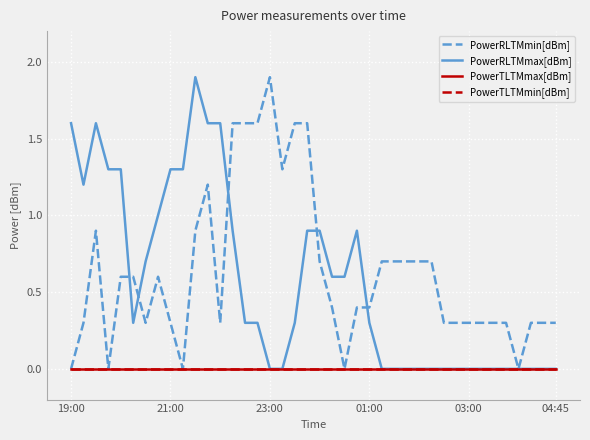

Reading left to right, extract all data points from this chart.

PowerRLTMmin[dBm]: 0.0	0.3	0.9	0.0	0.6	0.6	0.3	0.6	0.3	0.0	0.9	1.2	0.3	1.6	1.6	1.6	1.9	1.3	1.6	1.6	0.7	0.4	0.0	0.4	0.4	0.7	0.7	0.7	0.7	0.7	0.3	0.3	0.3	0.3	0.3	0.3	0.0	0.3	0.3	0.3
PowerRLTMmax[dBm]: 1.6	1.2	1.6	1.3	1.3	0.3	0.7	1.0	1.3	1.3	1.9	1.6	1.6	0.9	0.3	0.3	0.0	0.0	0.3	0.9	0.9	0.6	0.6	0.9	0.3	0.0	0.0	0.0	0.0	0.0	0.0	0.0	0.0	0.0	0.0	0.0	0.0	0.0	0.0	0.0
PowerTLTMmax[dBm]: 0.0	0.0	0.0	0.0	0.0	0.0	0.0	0.0	0.0	0.0	0.0	0.0	0.0	0.0	0.0	0.0	0.0	0.0	0.0	0.0	0.0	0.0	0.0	0.0	0.0	0.0	0.0	0.0	0.0	0.0	0.0	0.0	0.0	0.0	0.0	0.0	0.0	0.0	0.0	0.0
PowerTLTMmin[dBm]: 0.0	0.0	0.0	0.0	0.0	0.0	0.0	0.0	0.0	0.0	0.0	0.0	0.0	0.0	0.0	0.0	0.0	0.0	0.0	0.0	0.0	0.0	0.0	0.0	0.0	0.0	0.0	0.0	0.0	0.0	0.0	0.0	0.0	0.0	0.0	0.0	0.0	0.0	0.0	0.0